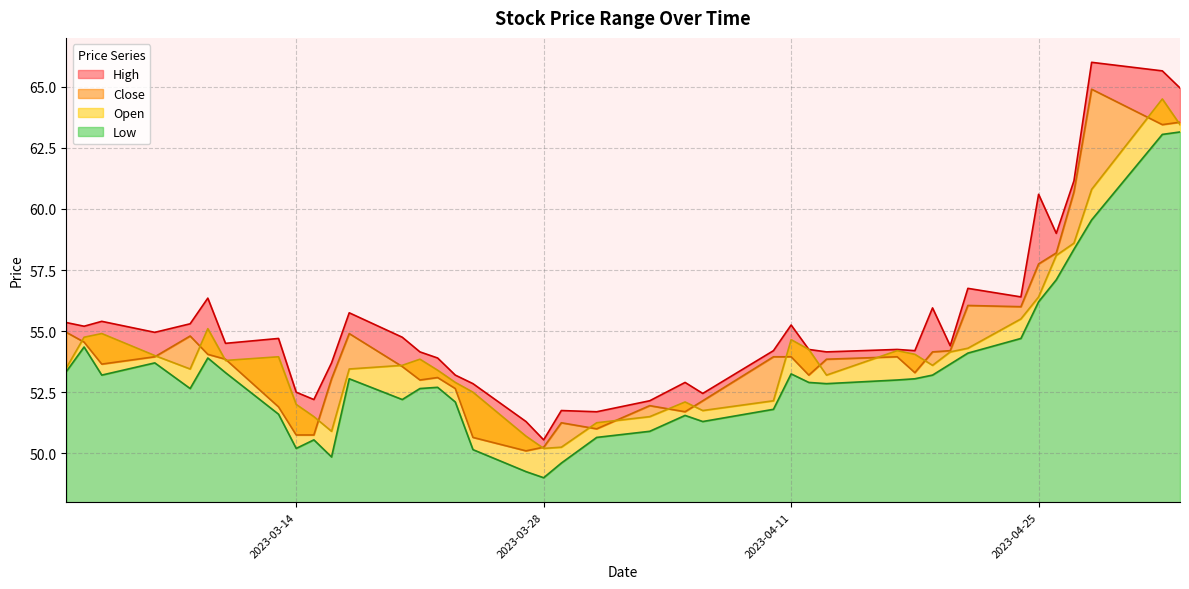

List the series in order of their peak value, lowest first.

Low, Open, Close, High